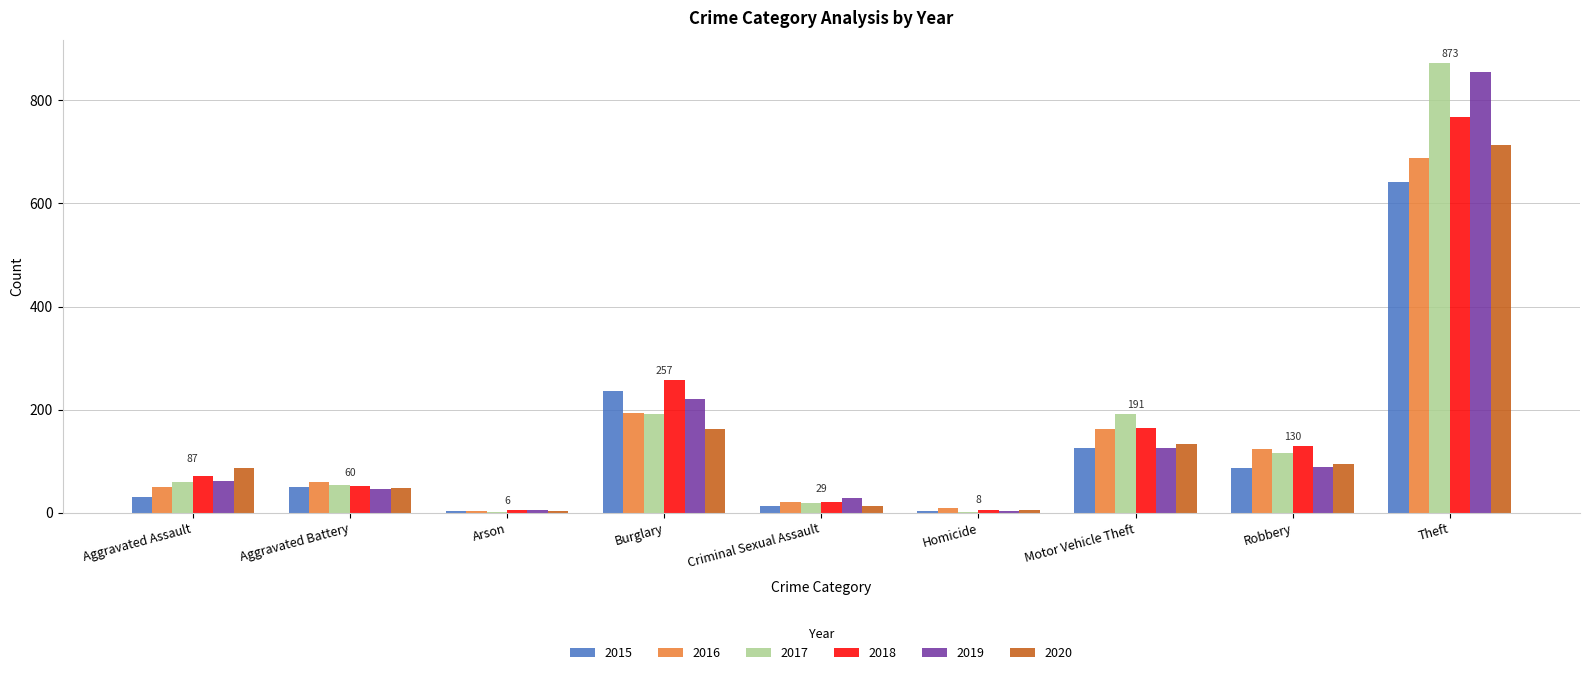

What is the sum of all 2015 values?

1190